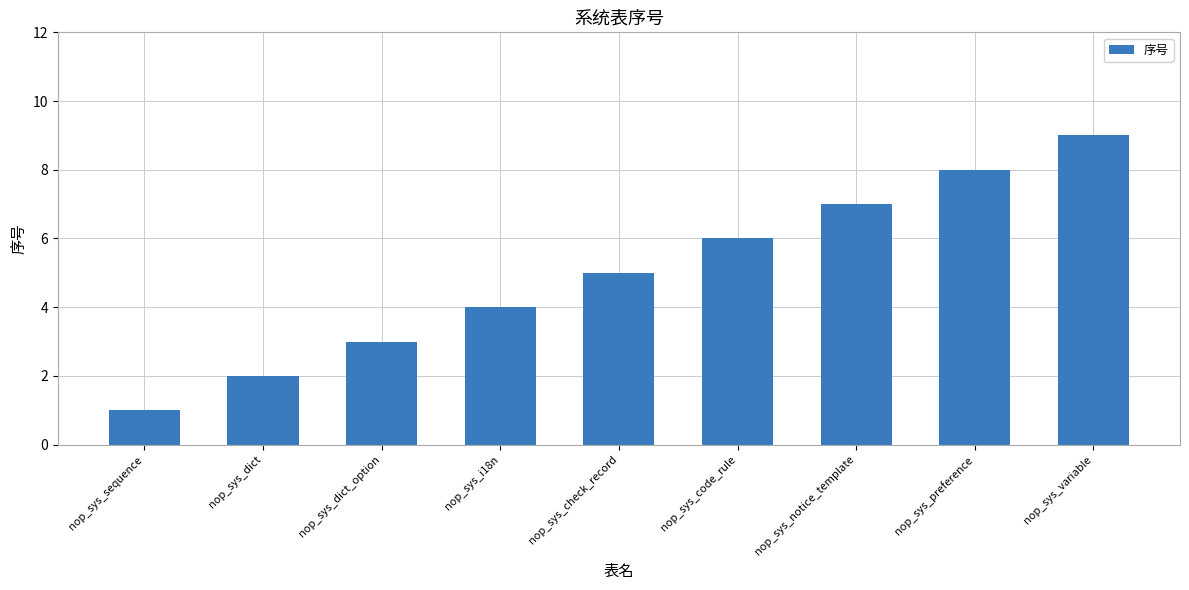

Reading left to right, transcribe all the data shown in this chart.

1	2	3	4	5	6	7	8	9